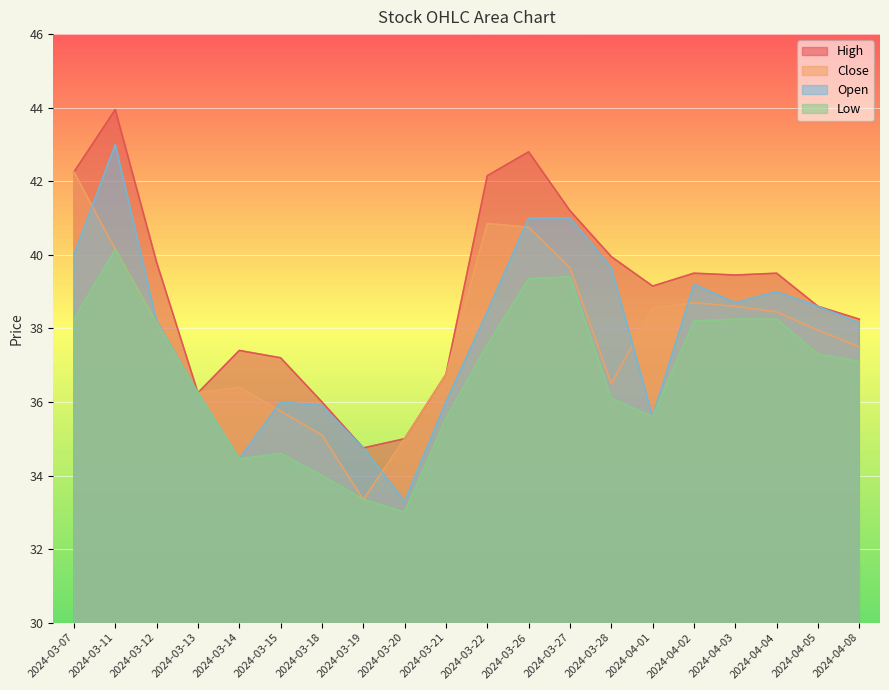

What is the difference between the maximum and minimum values in the Low series?

7.1